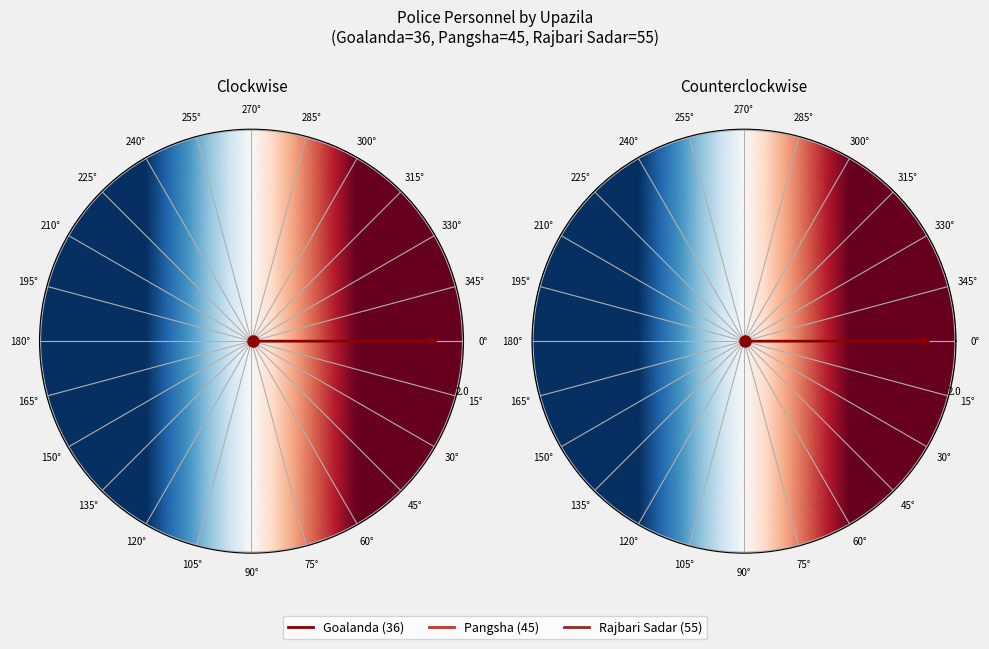

Is it true that Rajbari Sadar is 40% of the pie?

True